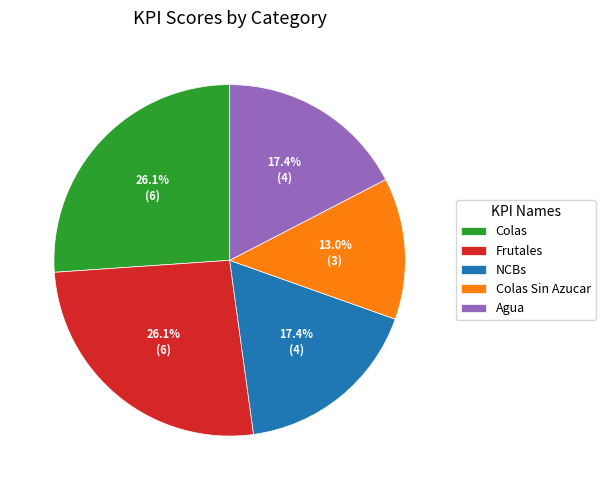

To the nearest percent, what percentage of the pie is NCBs?

17%